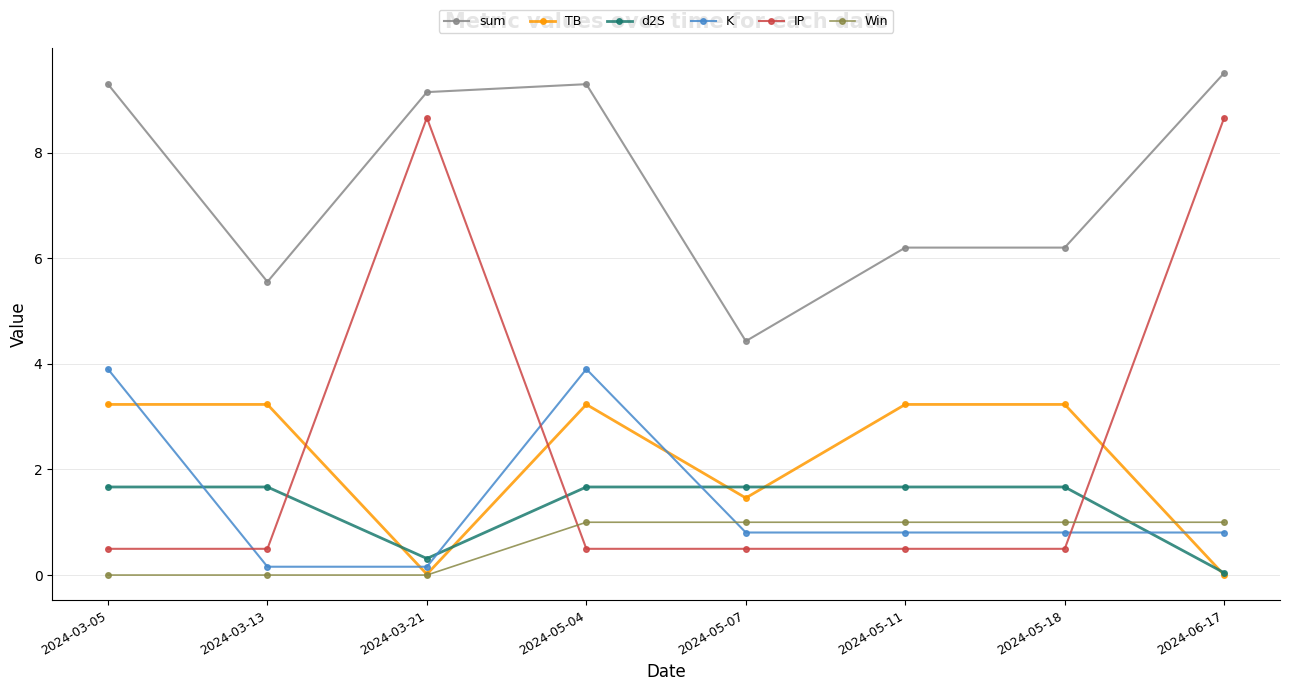

Where is the first local minimum for d2S?

2024-03-21